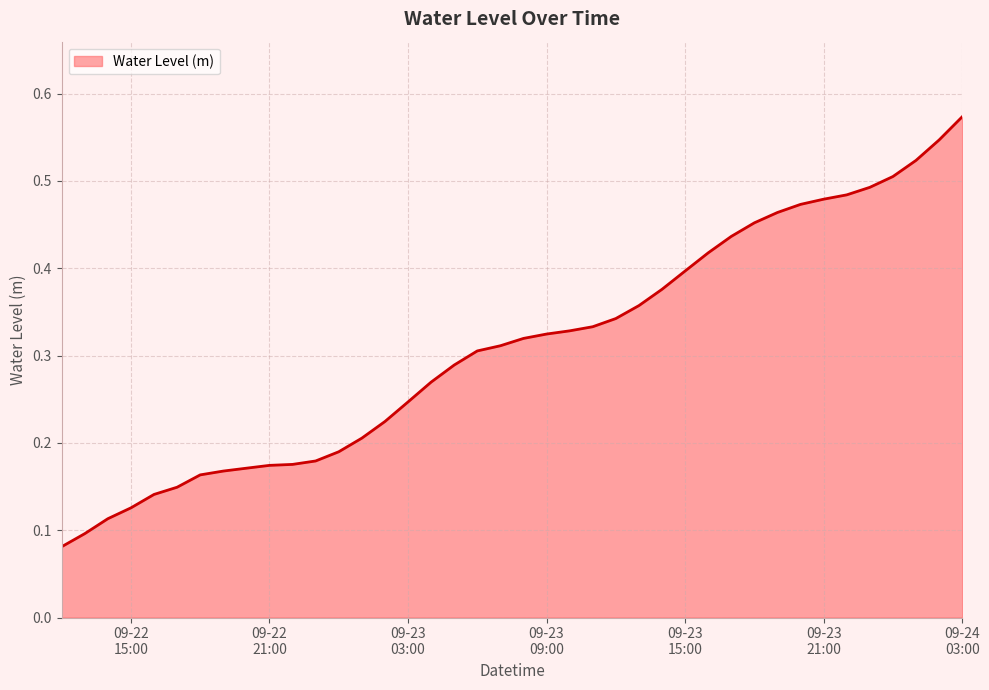

How many values are between 0 and 1?

40